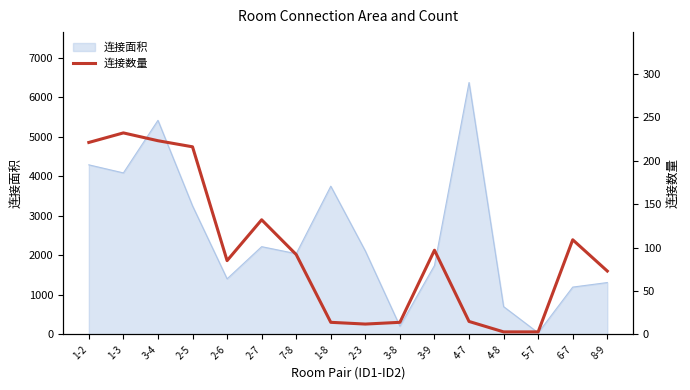

How many values are below 92?

8